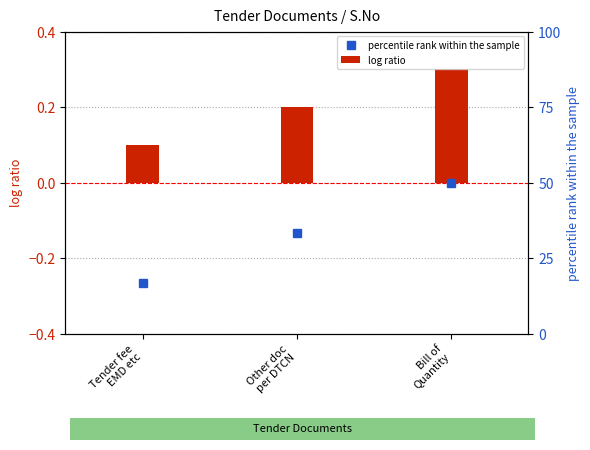

Reading left to right, list all the values displayed in this chart.

percentile rank within the sample: Tender fee
EMD etc=-0.3	Other doc
per DTCN=-0.1	Bill of
Quantity=0.0
log ratio: Tender fee
EMD etc=0.1	Other doc
per DTCN=0.2	Bill of
Quantity=0.3